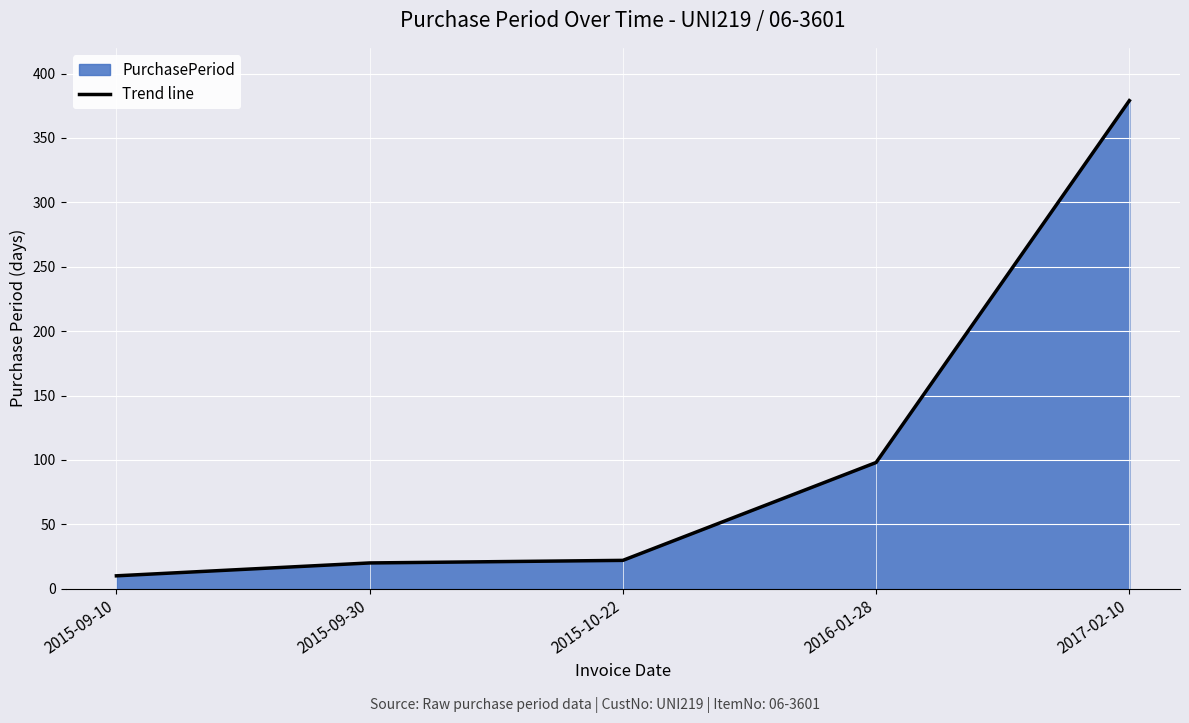

What is the ratio of the value at 2015-10-22 to the value at 2015-09-10?

2.2